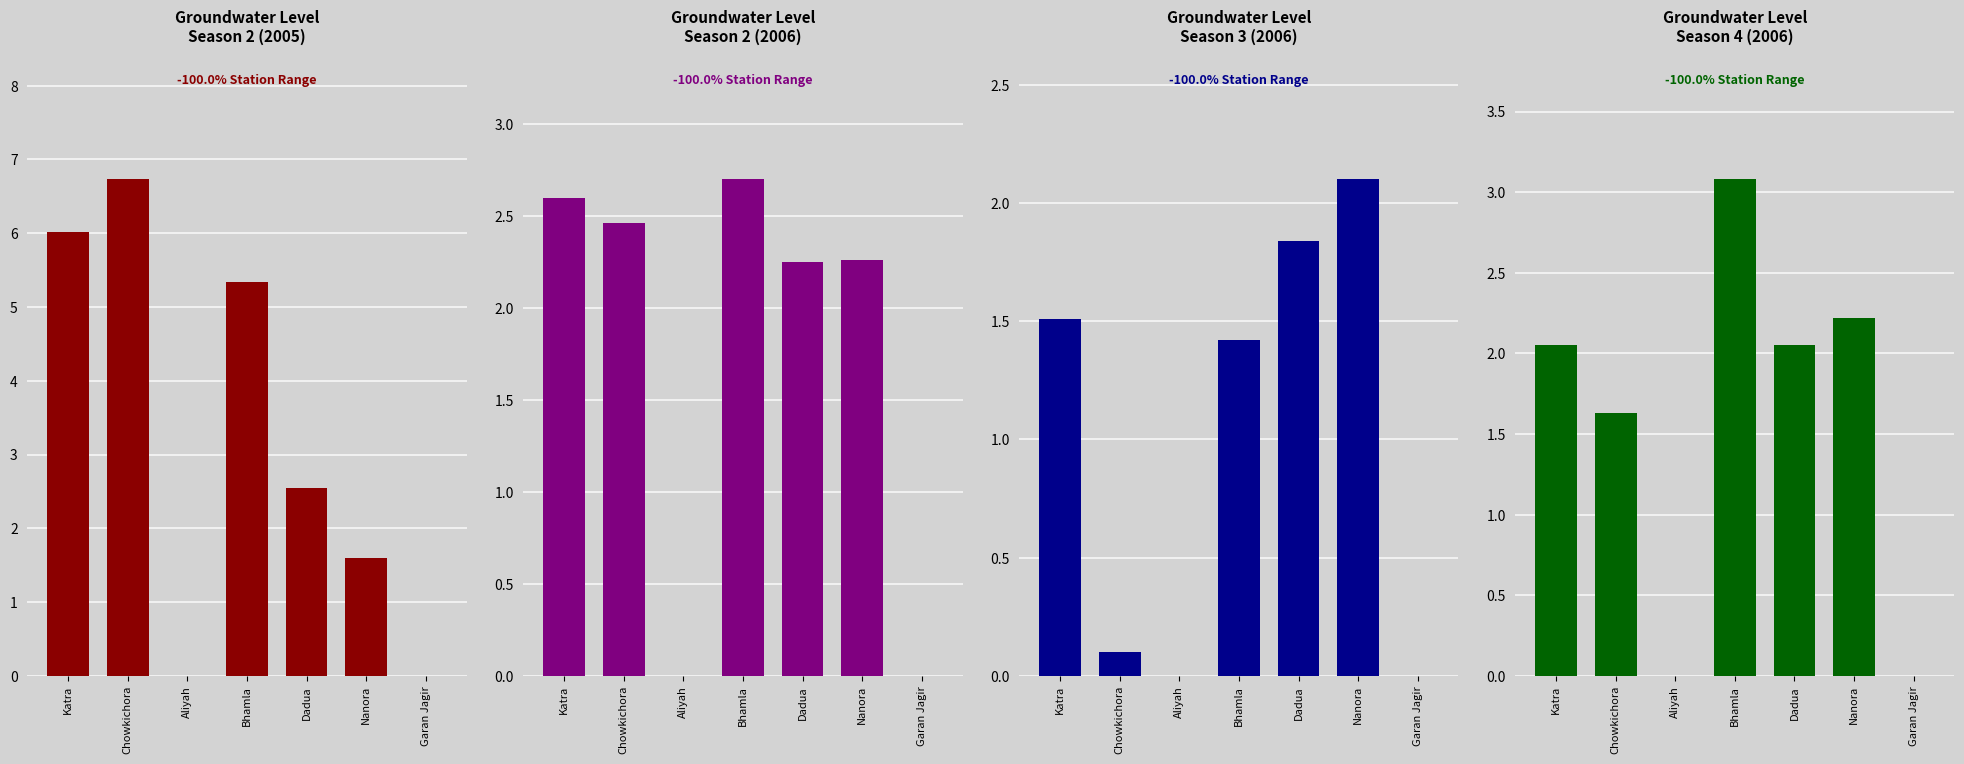

Which category has the lowest value across all series?

Aliyah